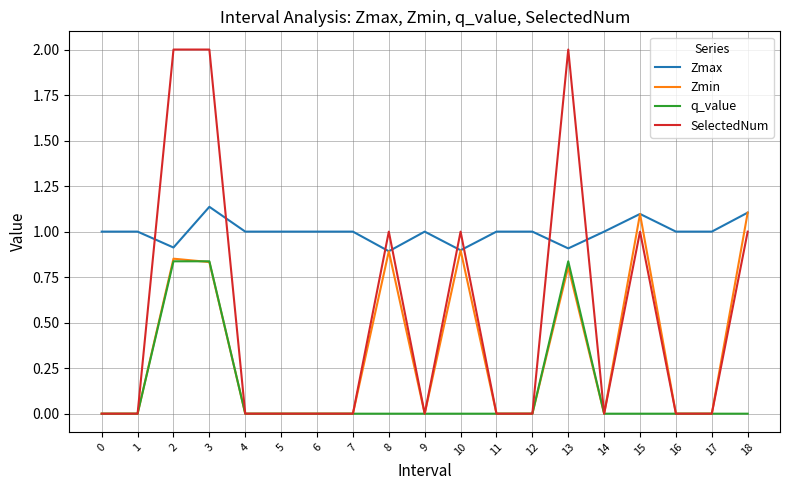

What is the difference between the highest and lowest values at 14?

1.0